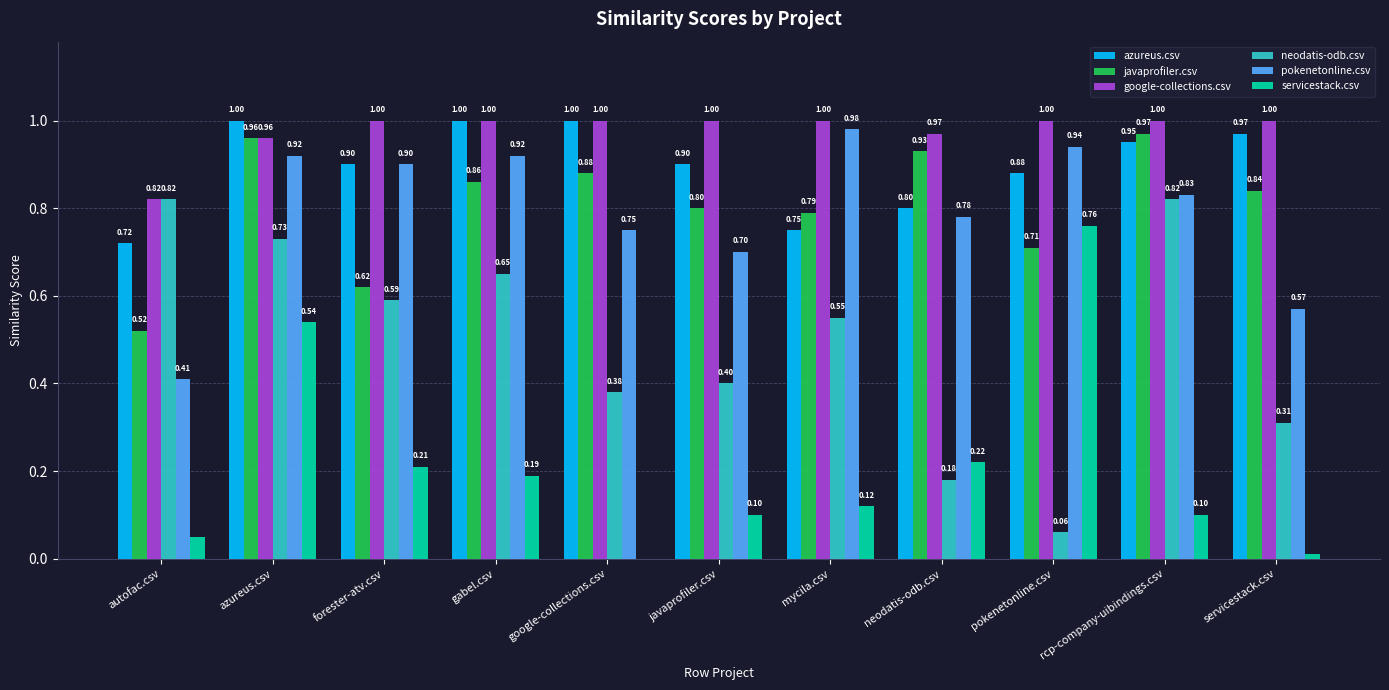

Which series changed the most between autofac.csv and servicestack.csv?

neodatis-odb.csv